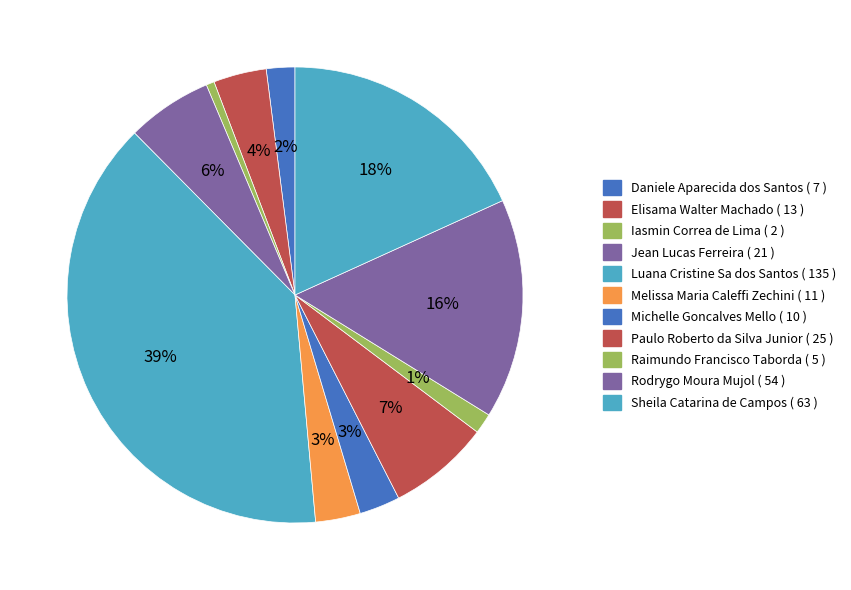

To the nearest percent, what percentage of the pie is Luana Cristine Sa dos Santos?

39%